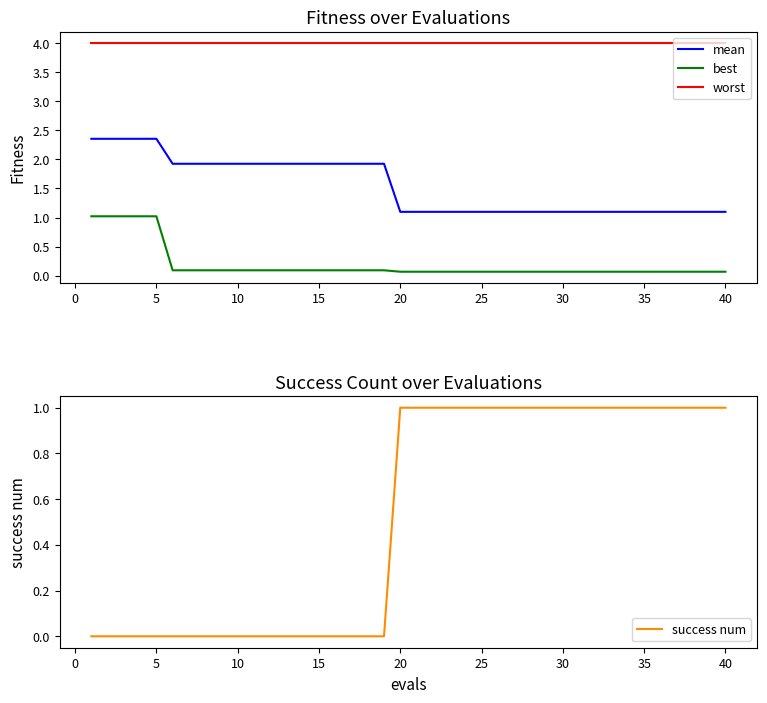

What is the average value of the worst series?

4.0